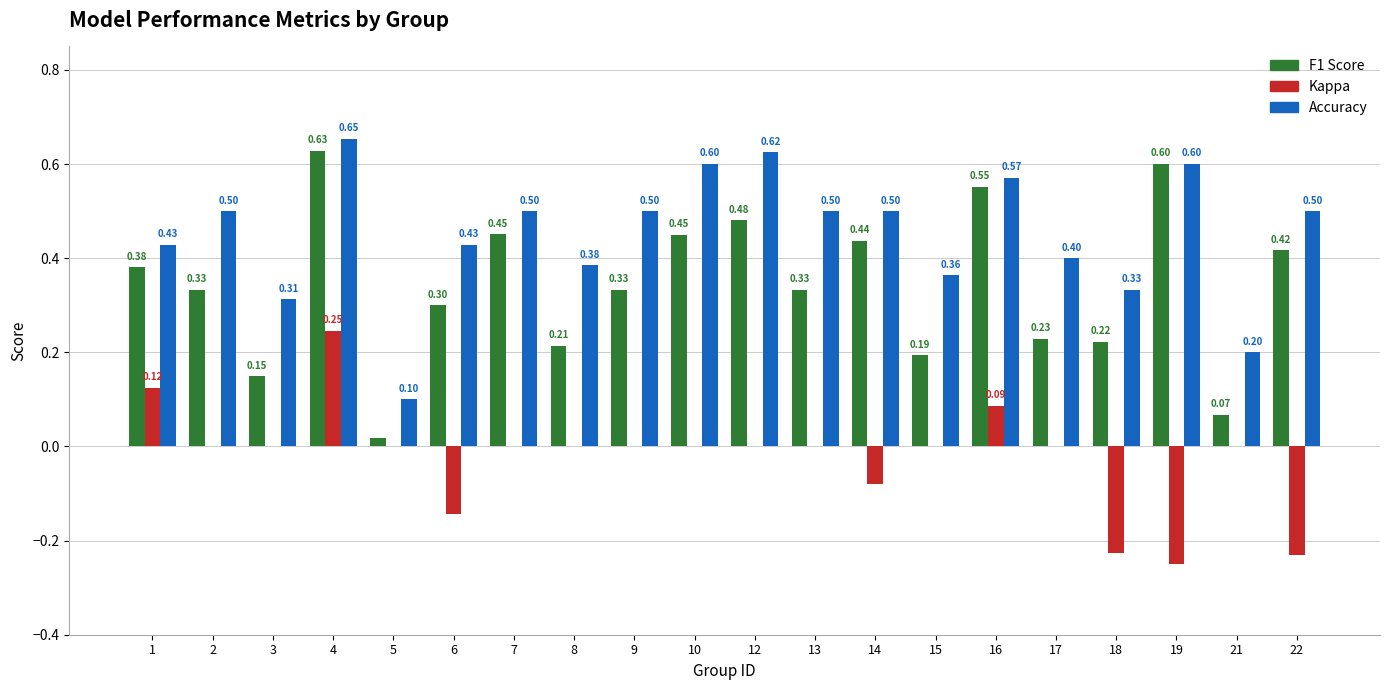

What is the total value across all series at 6?

0.6